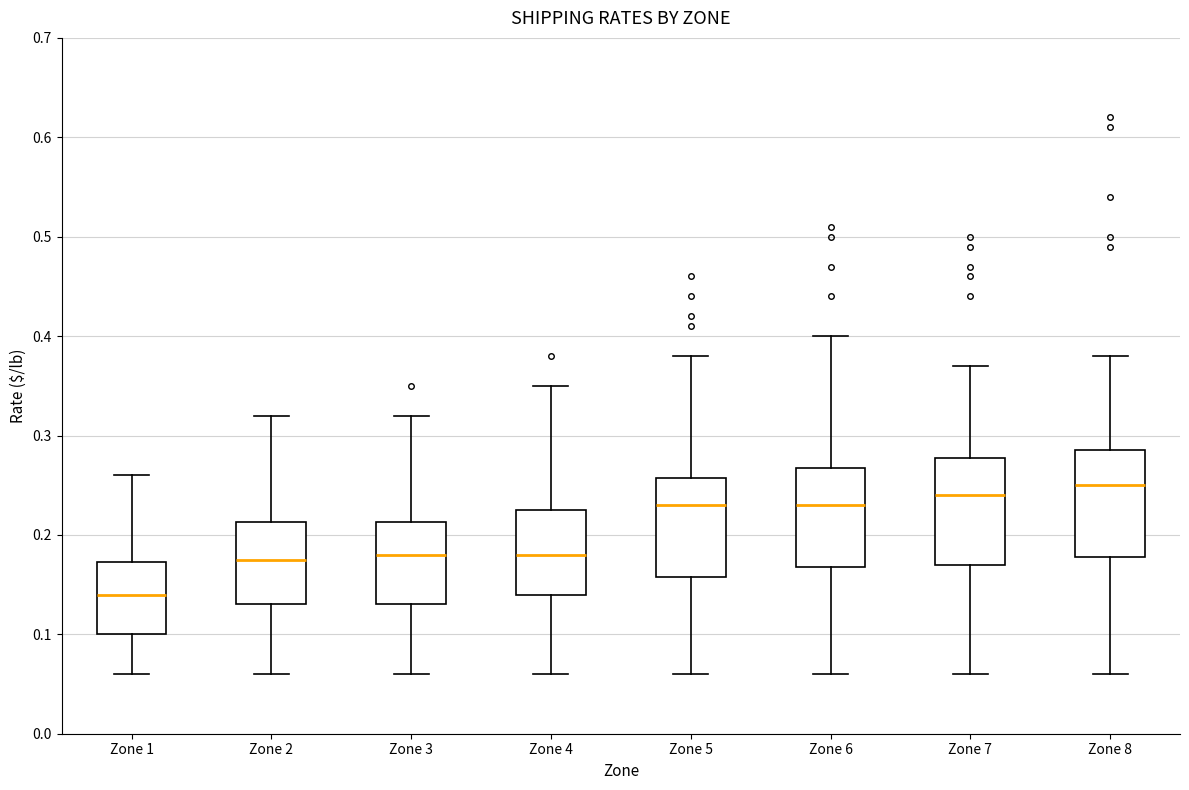

Reading left to right, read every box against the y-axis: the position of its median line, the range the box covers, and the ends of its whiskers. The values are not printed on the chart, so give them approximately, as read against the axis.

Zone 1: median 0.14, box 0.10 to 0.17, whiskers 0.06 to 0.26
Zone 2: median 0.18, box 0.13 to 0.21, whiskers 0.06 to 0.32
Zone 3: median 0.18, box 0.13 to 0.21, whiskers 0.06 to 0.32
Zone 4: median 0.18, box 0.14 to 0.23, whiskers 0.06 to 0.35
Zone 5: median 0.23, box 0.16 to 0.26, whiskers 0.06 to 0.38
Zone 6: median 0.23, box 0.17 to 0.27, whiskers 0.06 to 0.40
Zone 7: median 0.24, box 0.17 to 0.28, whiskers 0.06 to 0.37
Zone 8: median 0.25, box 0.18 to 0.29, whiskers 0.06 to 0.38